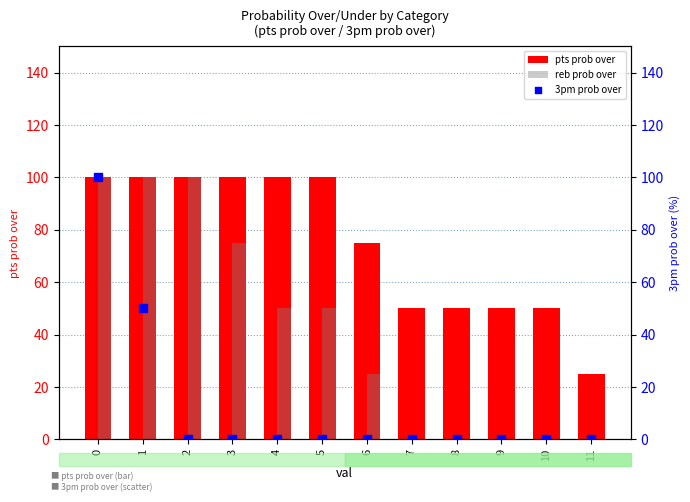

What is the total value across all series at 6?

100